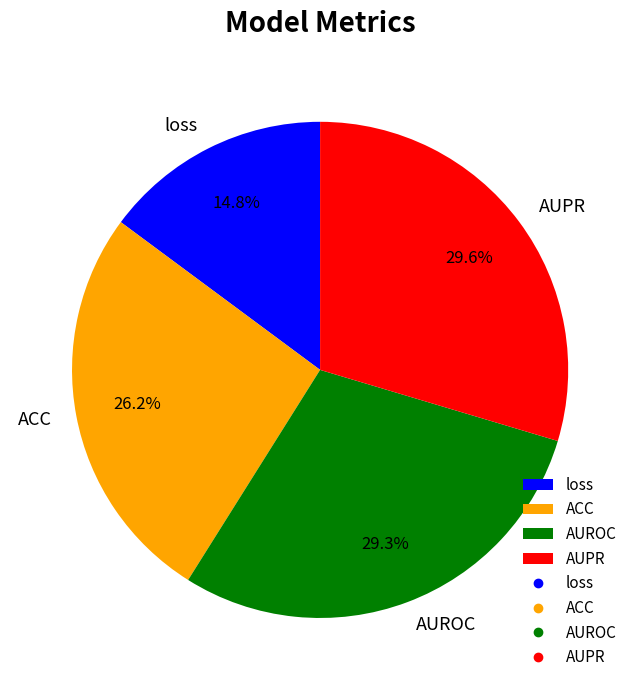

How many segments does this pie chart have?

4